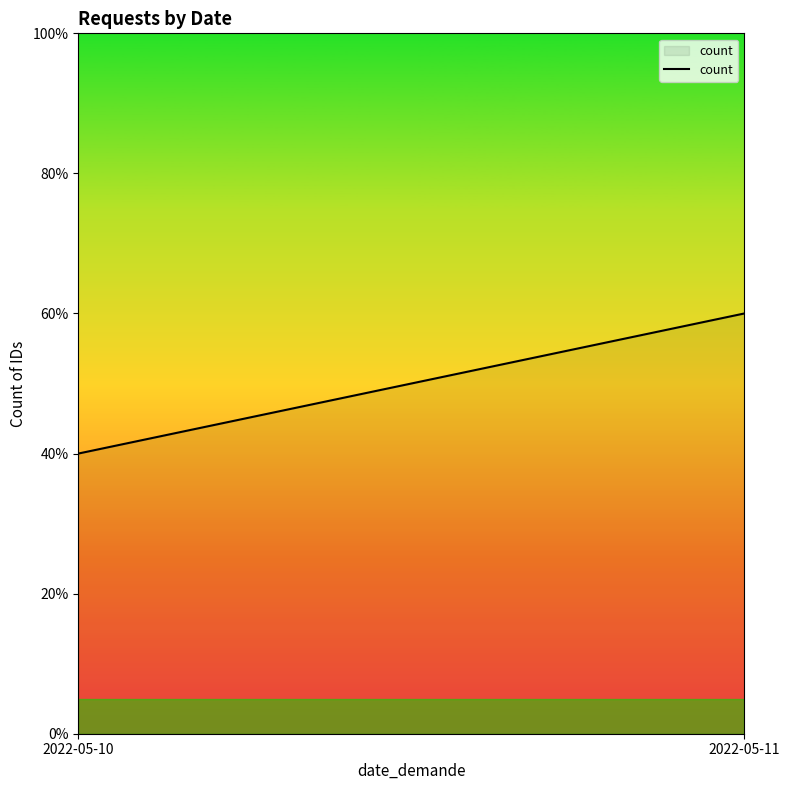

The chart shows a value of 18 at 2022-05-10. True or false?

False